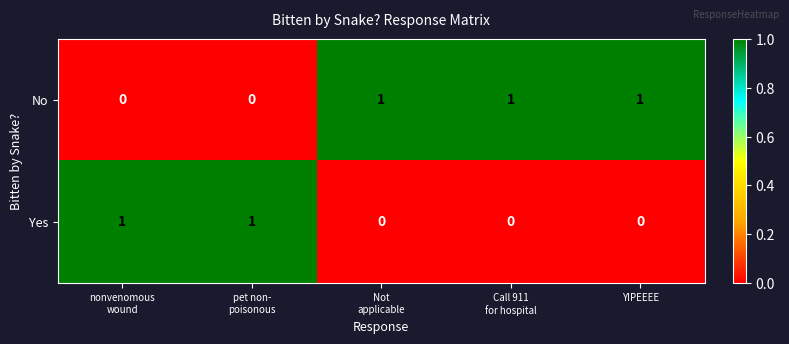

What is the greatest value displayed?

1